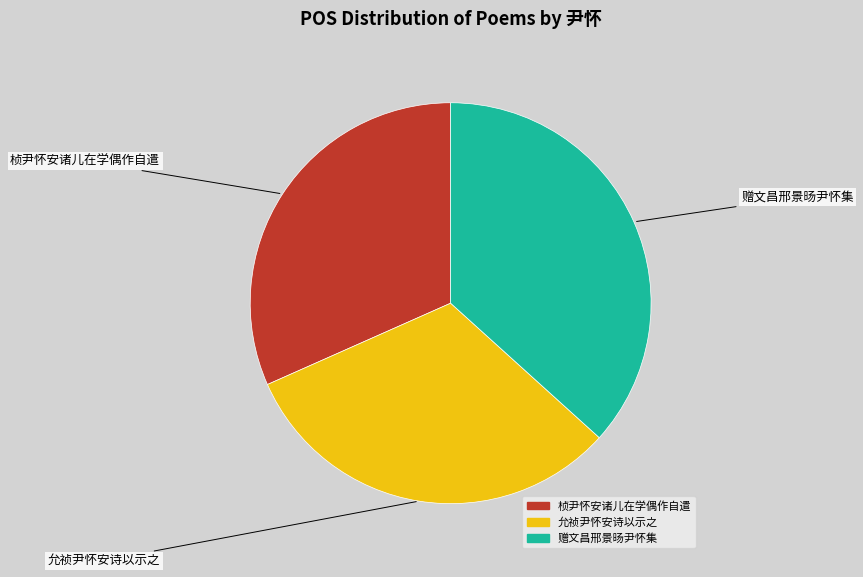

Which has a higher value, 赠文昌邢景旸尹怀集 or 允祯尹怀安诗以示之?

赠文昌邢景旸尹怀集